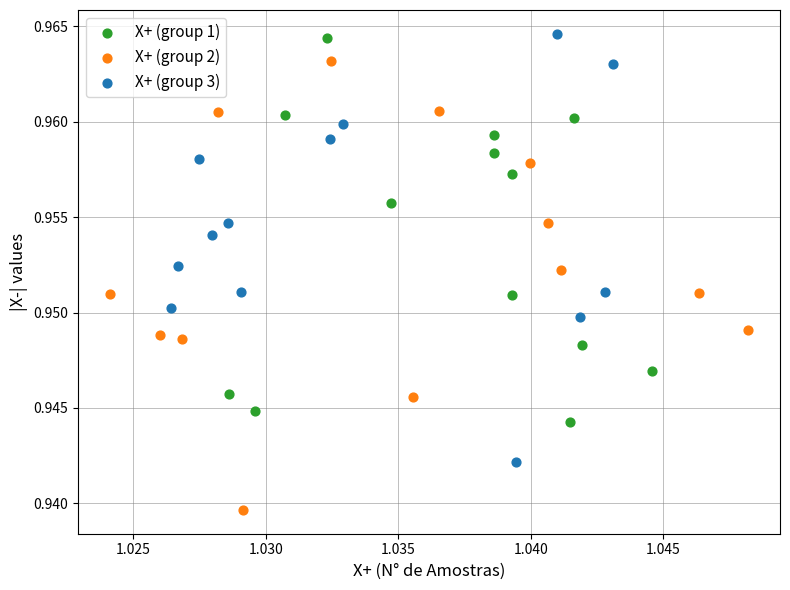

Which series reaches the minimum Y coordinate?

X+ (group 2)